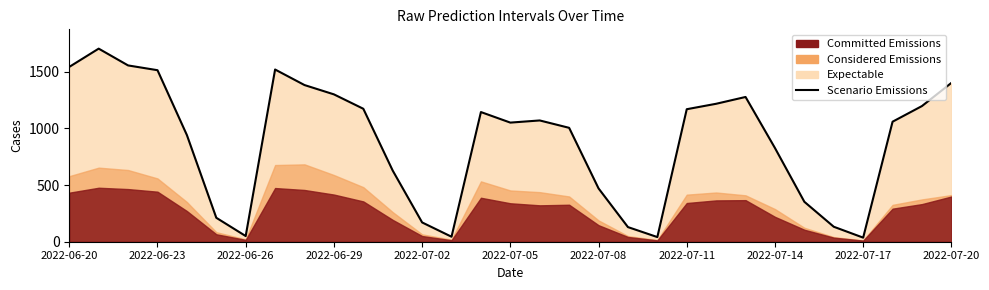

How many interior local valleys (lower than both neighbors) does the data have?

5